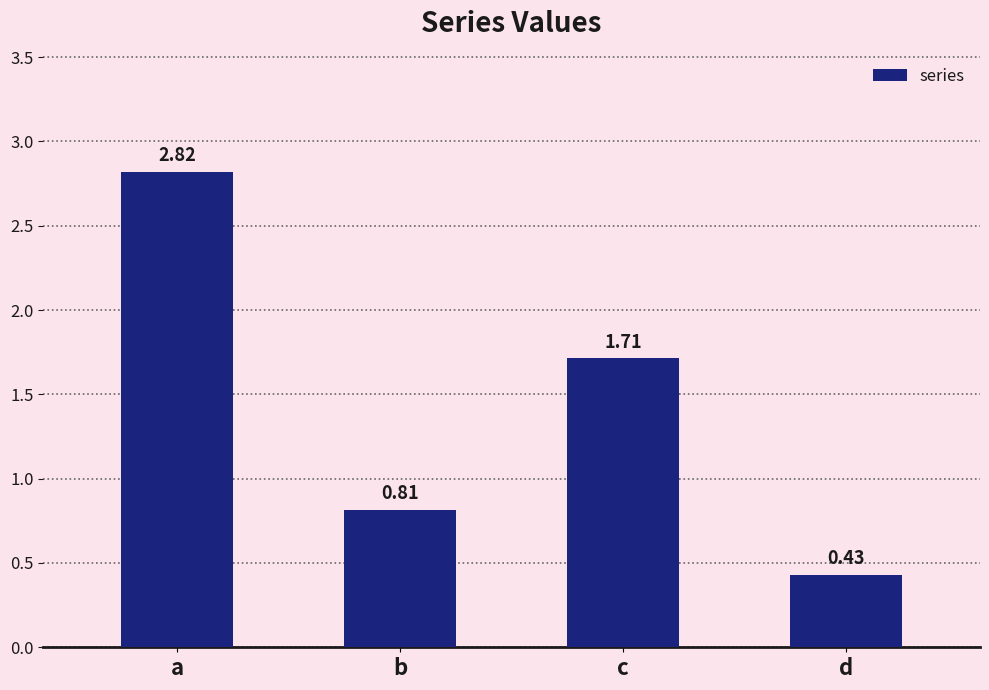

What is the sum of the values at b and a?

3.6